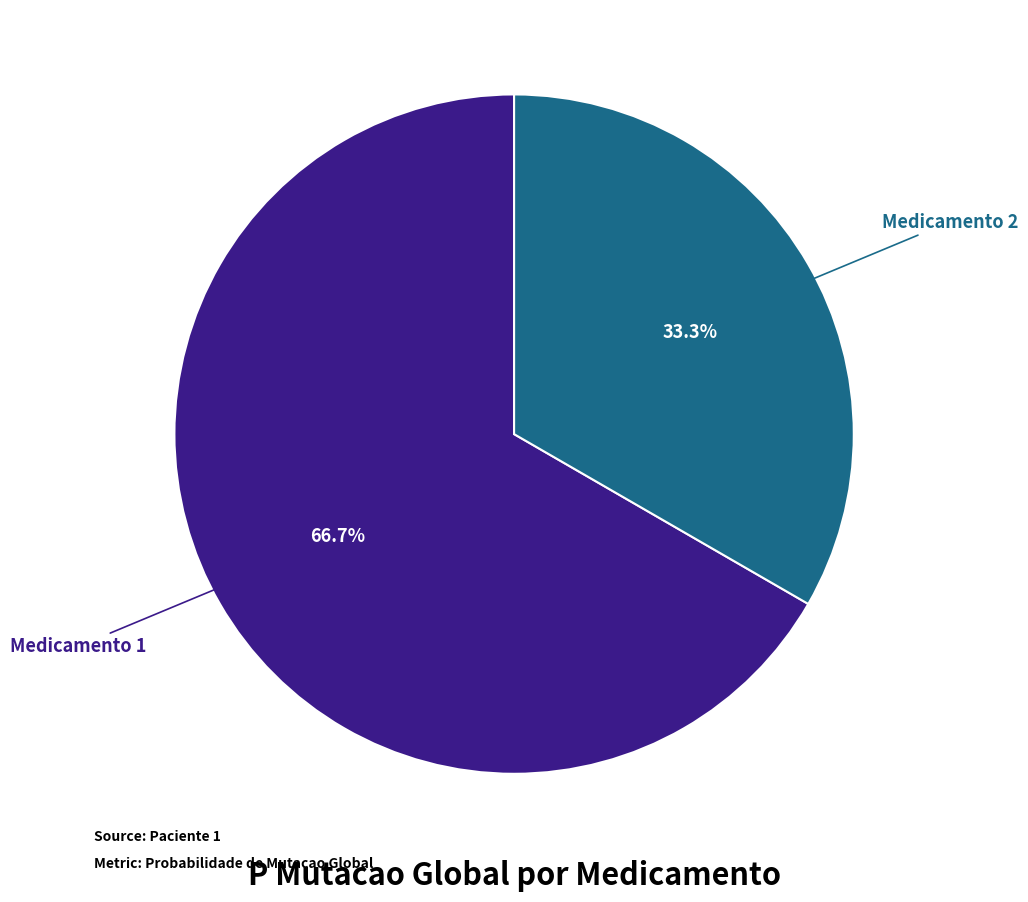

Does Medicamento 1 represent more than half of the total?

Yes